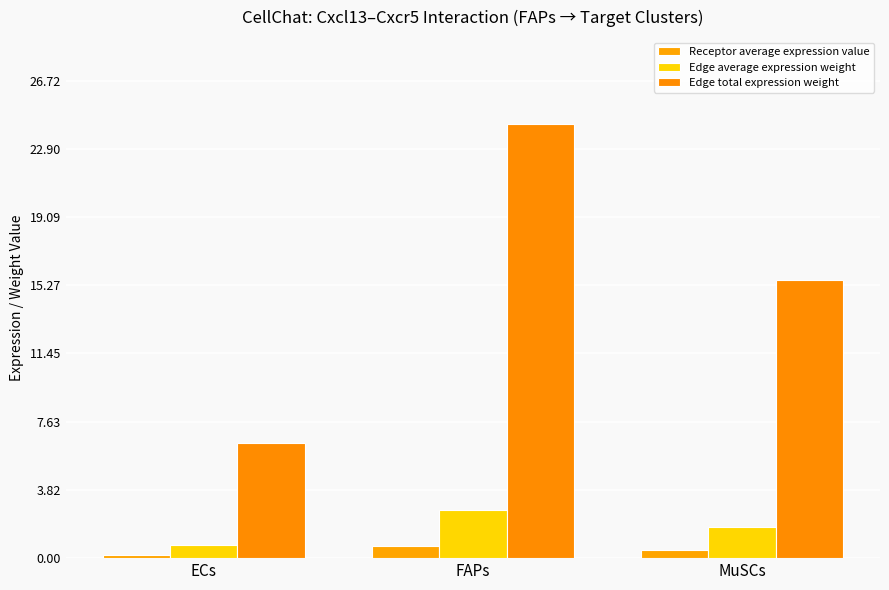

What is the smallest value displayed?

0.2